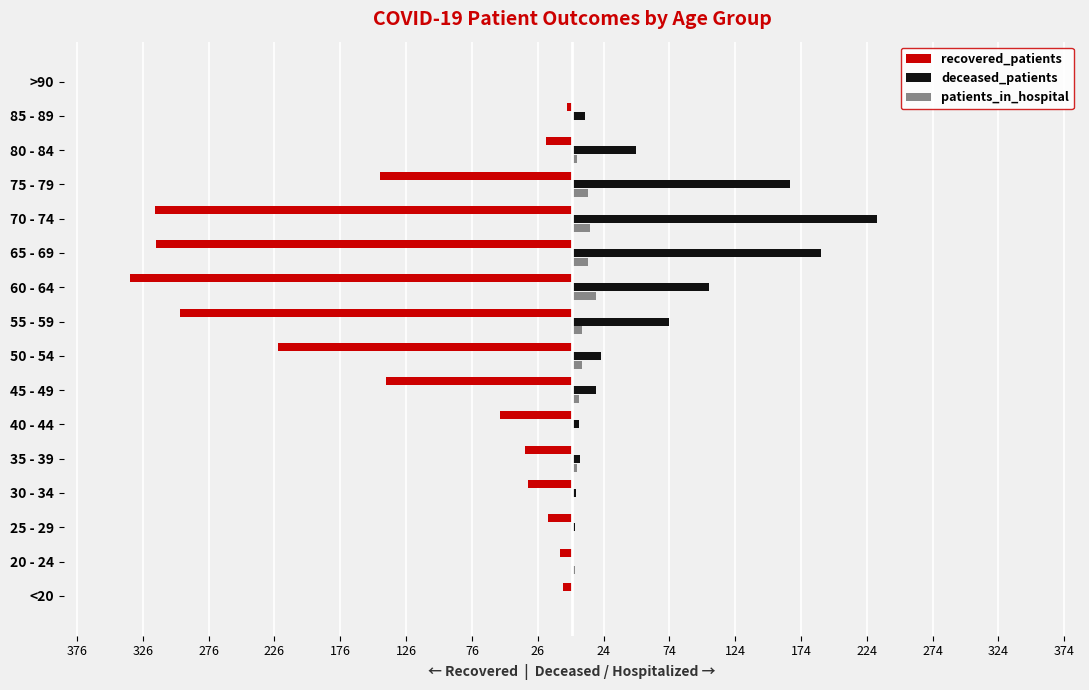

What is the difference between the maximum and minimum values in the deceased_patients series?

232